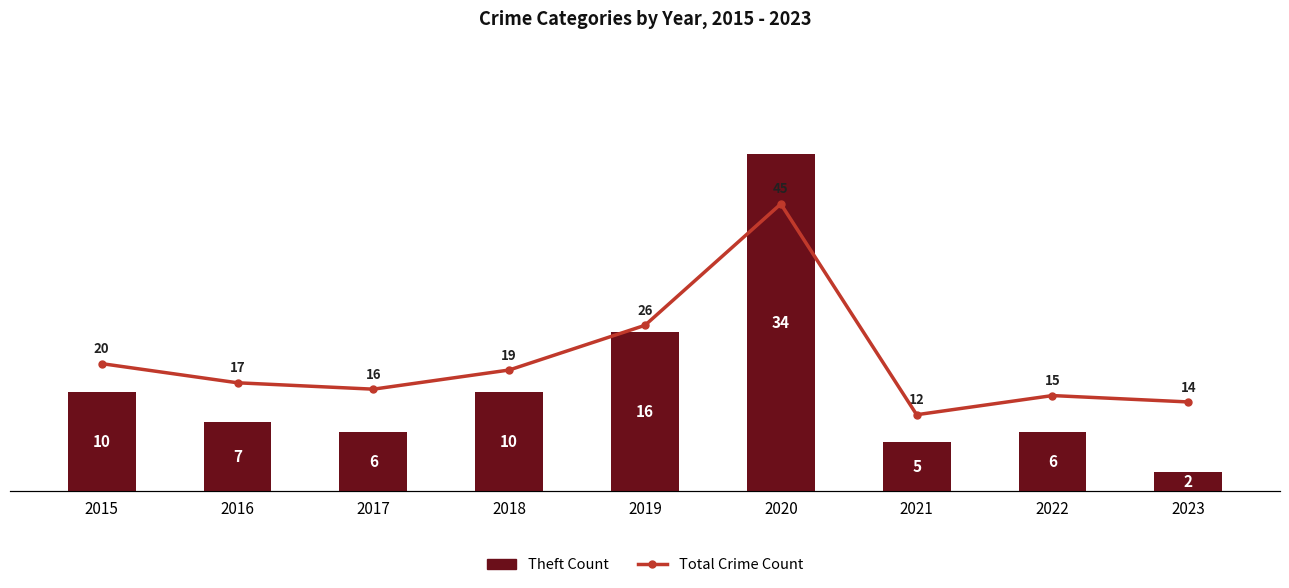

List the series in order of their peak value, highest first.

Total Crime Count, Theft Count